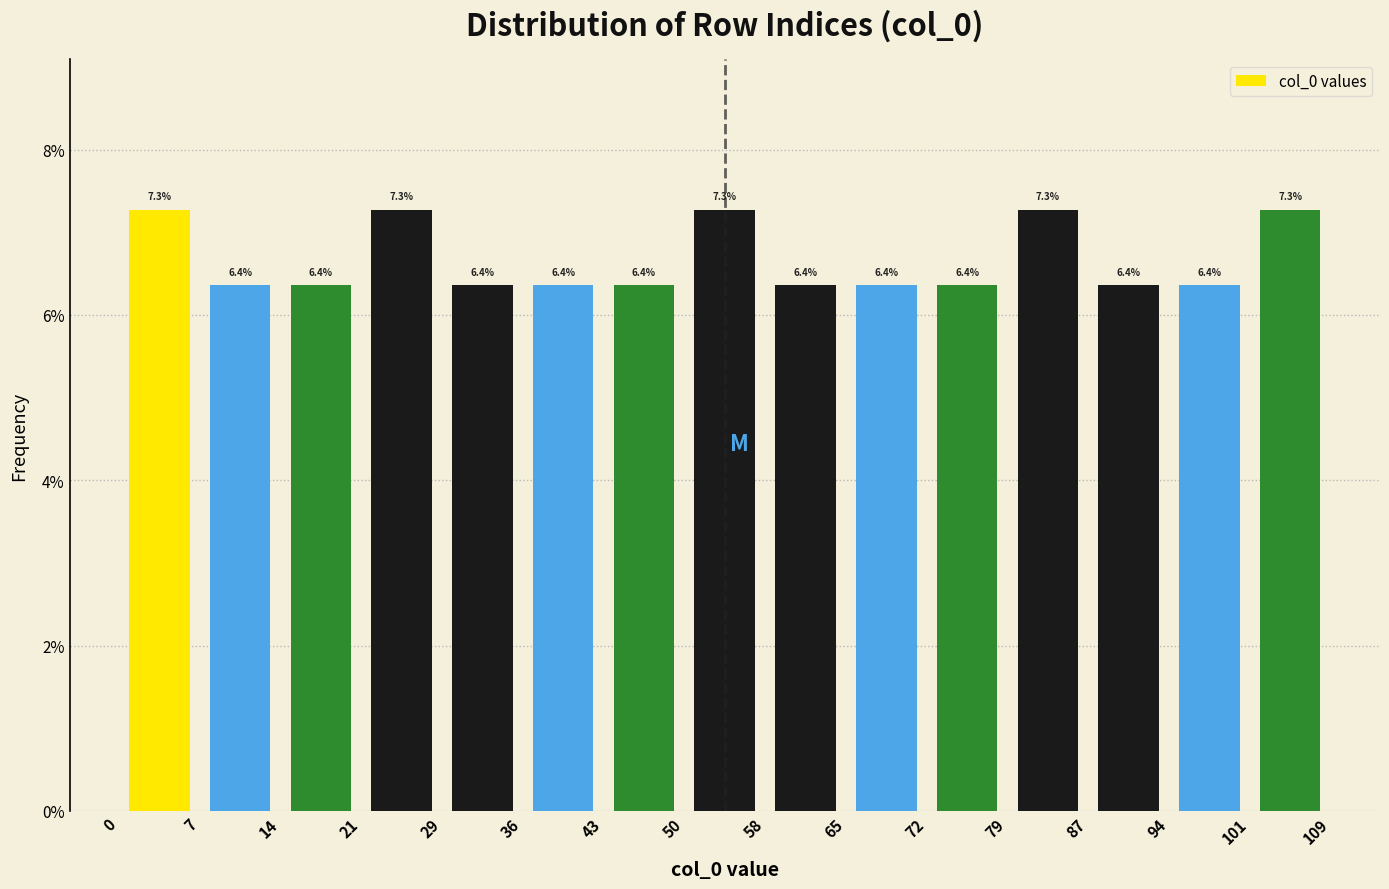

Reading left to right, transcribe this chart: for each bar, give the range it covers on the x-axis and its height.

0 to 7: 7.3
7 to 14: 6.4
14 to 21: 6.4
21 to 29: 7.3
29 to 36: 6.4
36 to 43: 6.4
43 to 50: 6.4
50 to 58: 7.3
58 to 65: 6.4
65 to 72: 6.4
72 to 79: 6.4
79 to 87: 7.3
87 to 94: 6.4
94 to 101: 6.4
101 to 109: 7.3